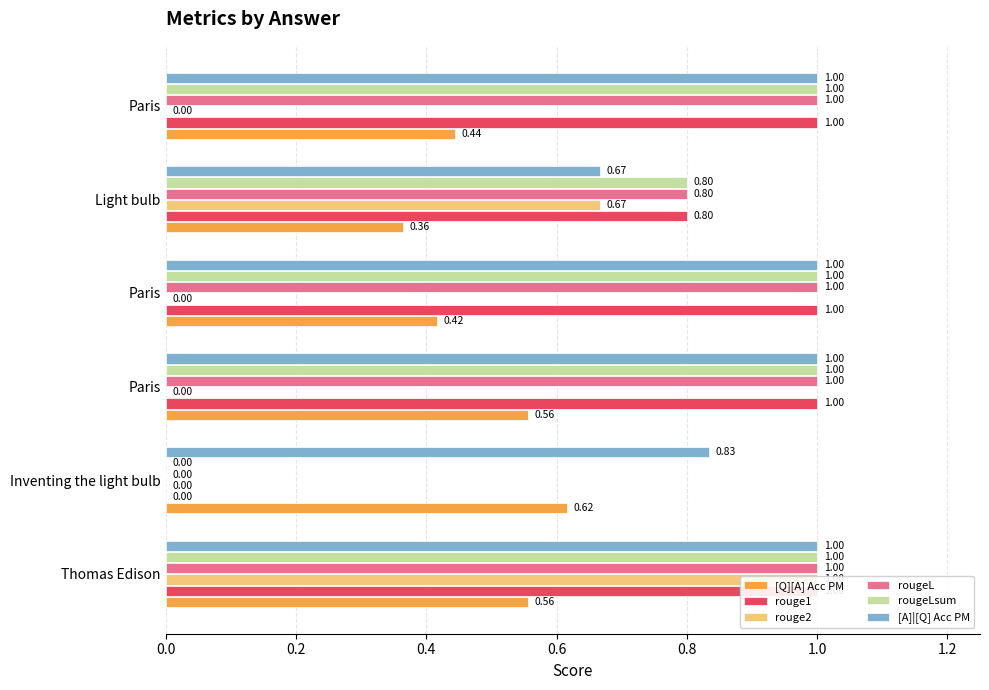

Is it true that rougeLsum equals 1.0 at Paris?

True